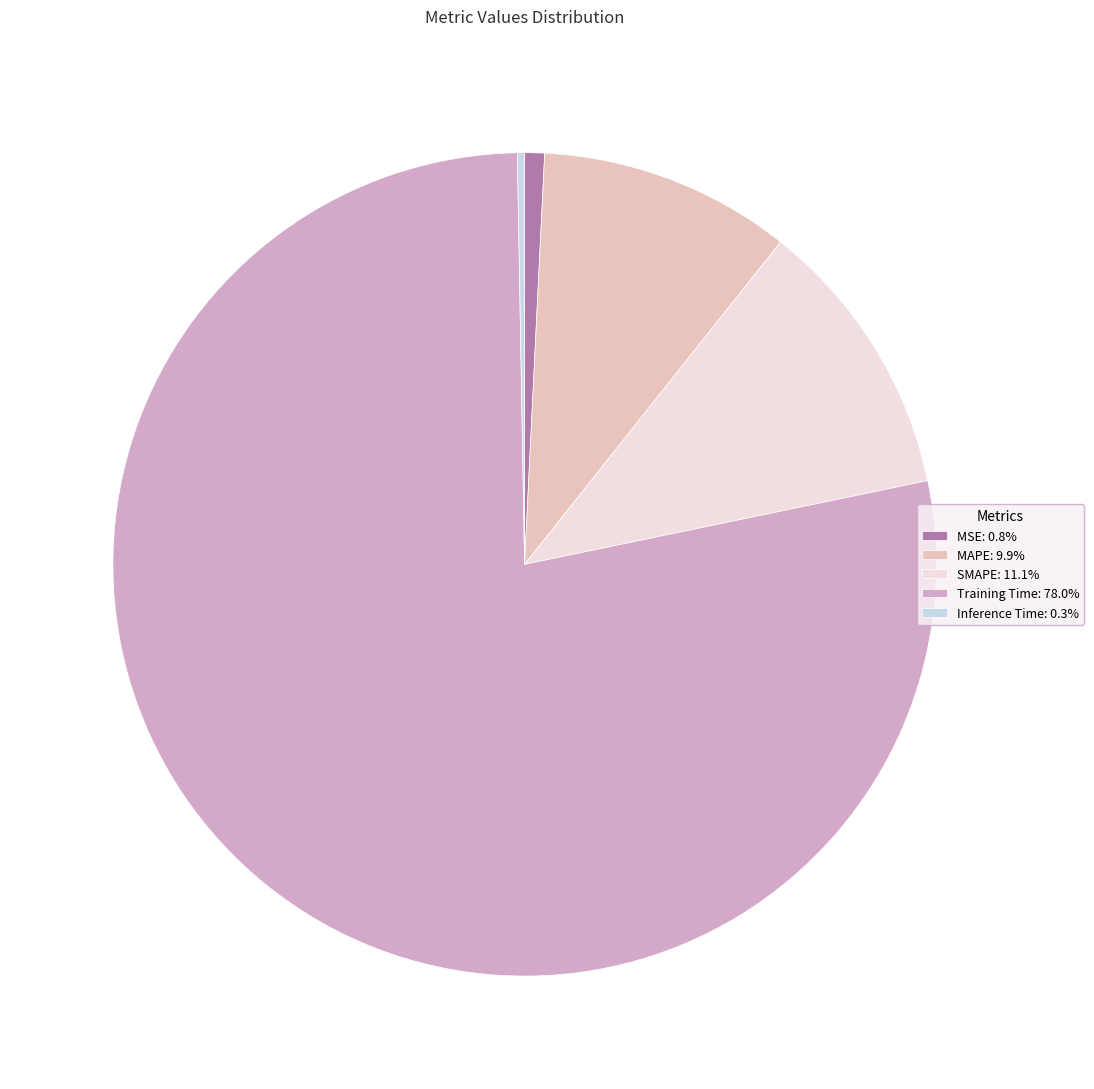

What is the total percentage of MSE and Inference Time?

1.1%